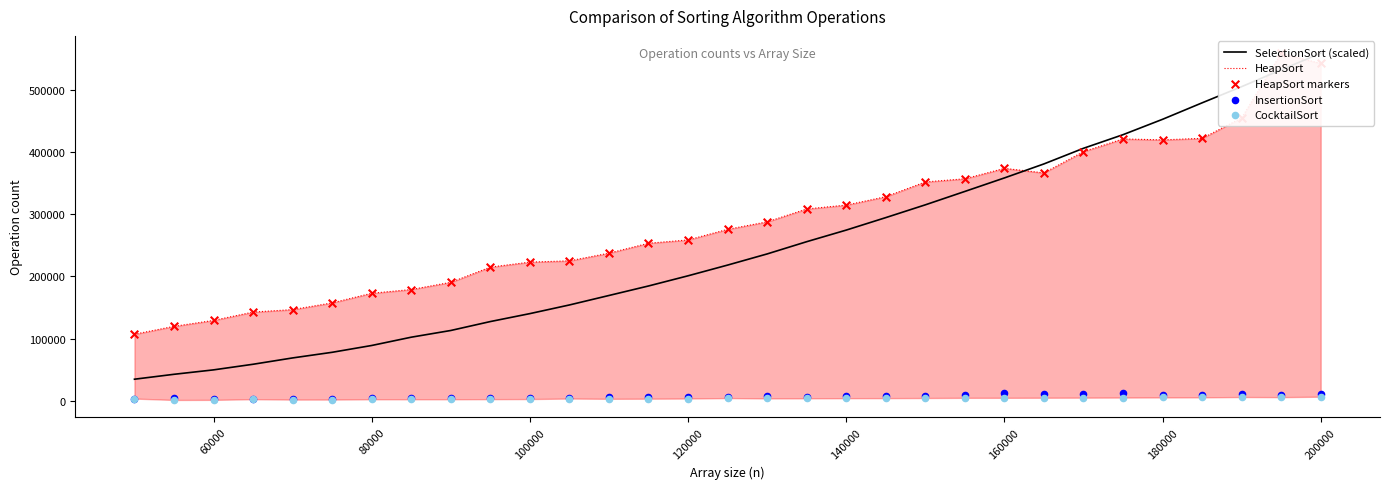

Which series has the largest total across all categories?

HeapSort